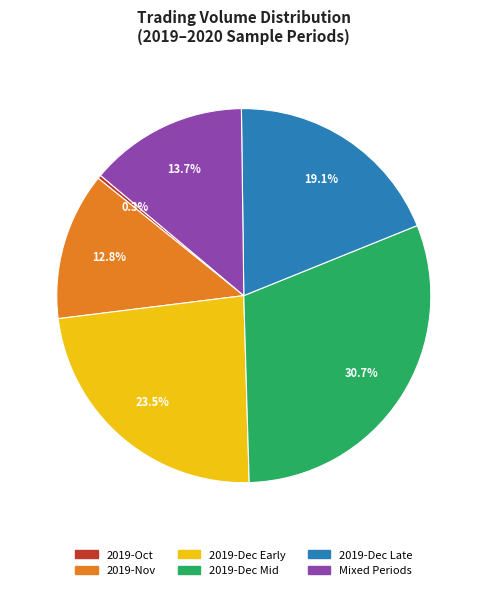

Does any single category account for the majority?

No